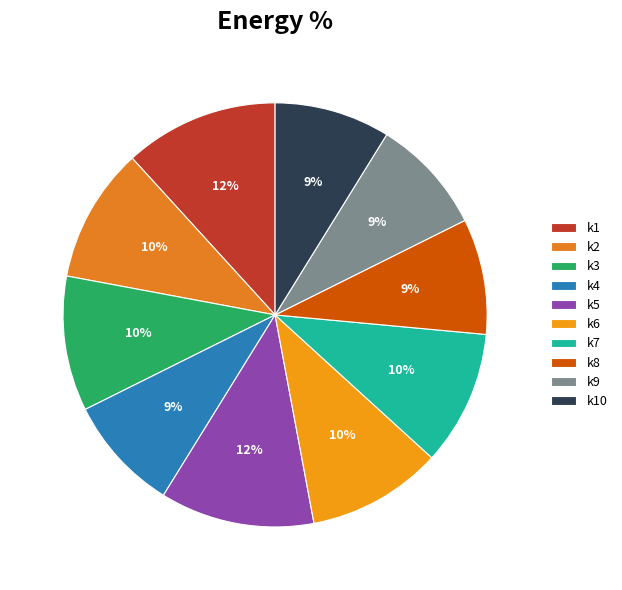

Which has a higher value, k3 or k9?

k3